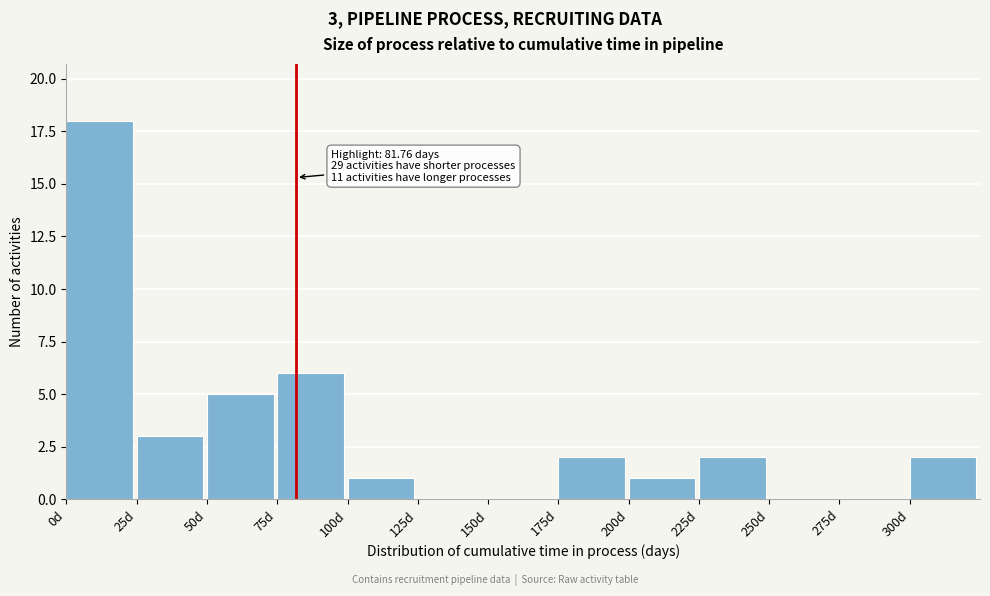

Over which range of the x-axis is the bar tallest?

0 to 25